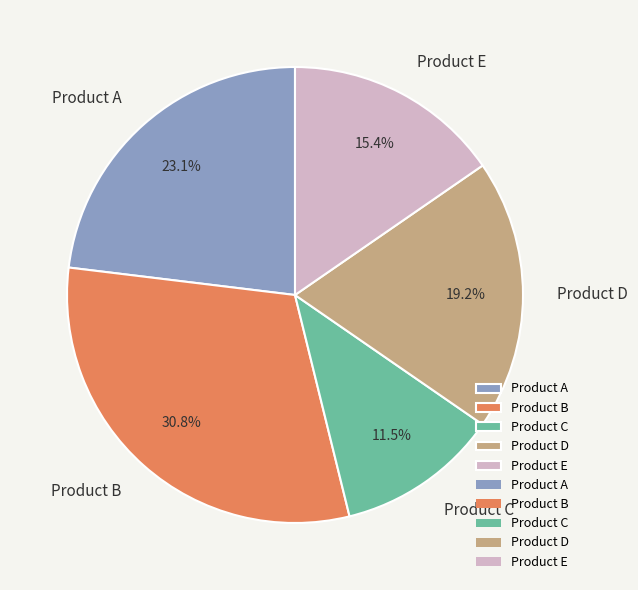

Is it true that Product A is 31% of the pie?

False